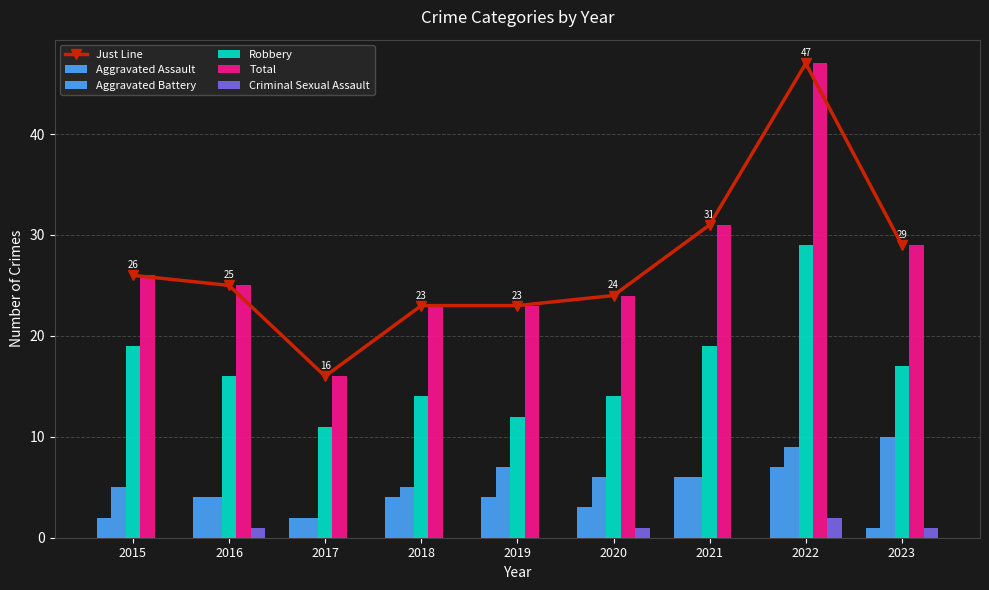

True or false: Just Line has more than 2 points higher than both neighbors.

False